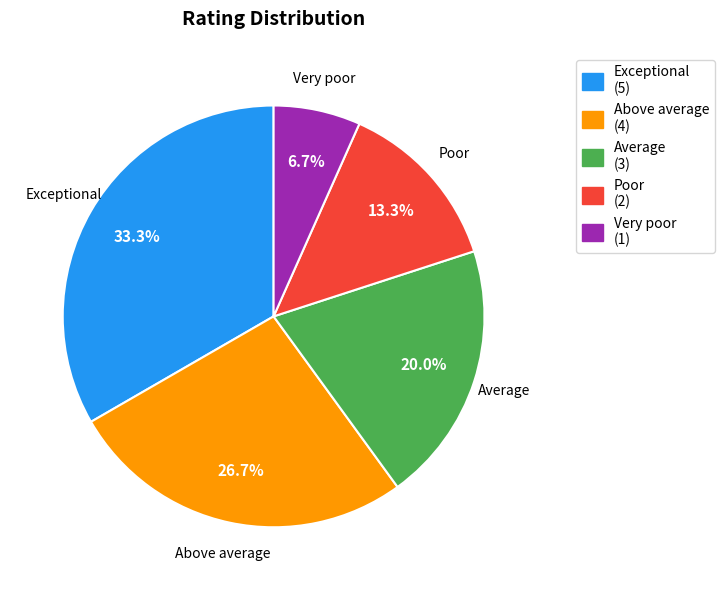

The Poor slice represents 4% of the pie. True or false?

False